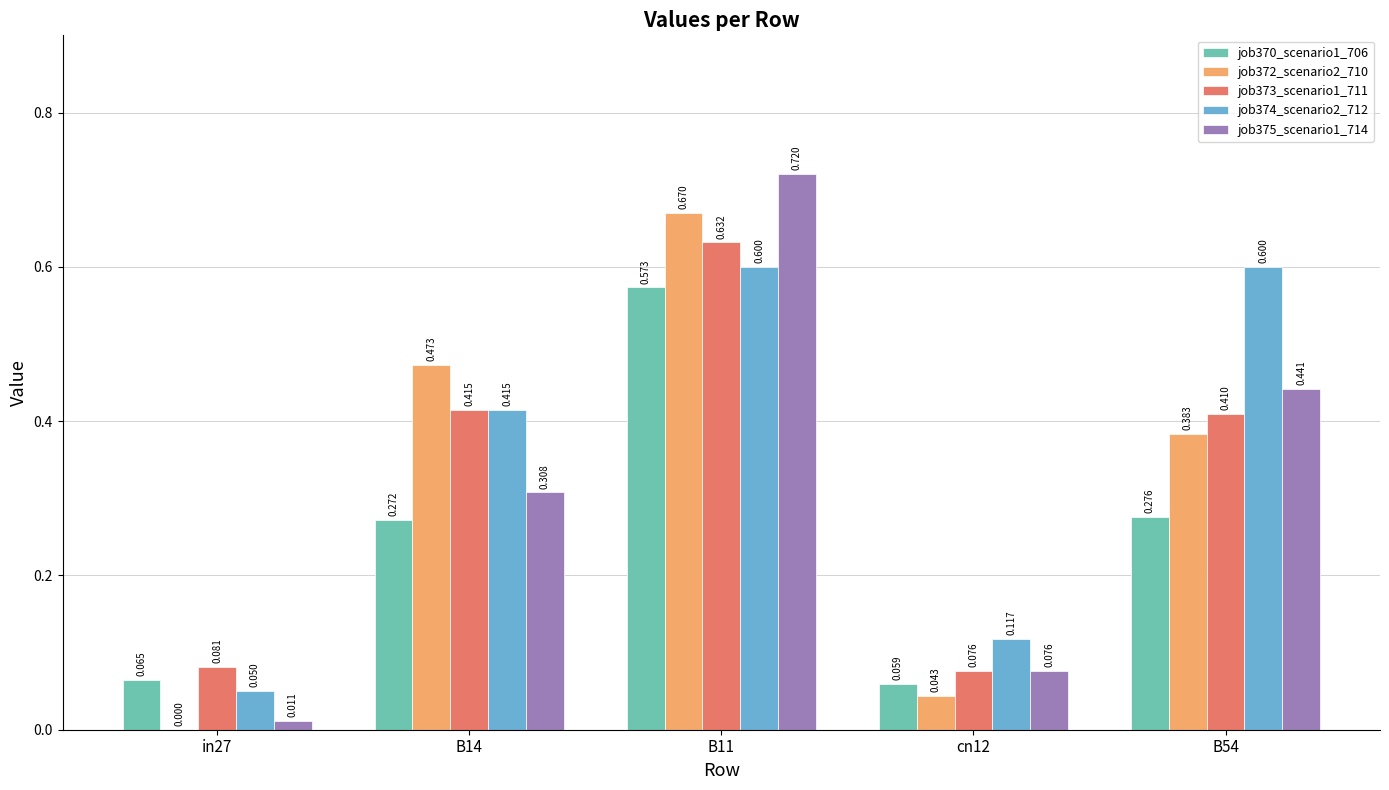

Is the value of job374_scenario2_712 at B14 greater than the value of job372_scenario2_710 at cn12?

Yes